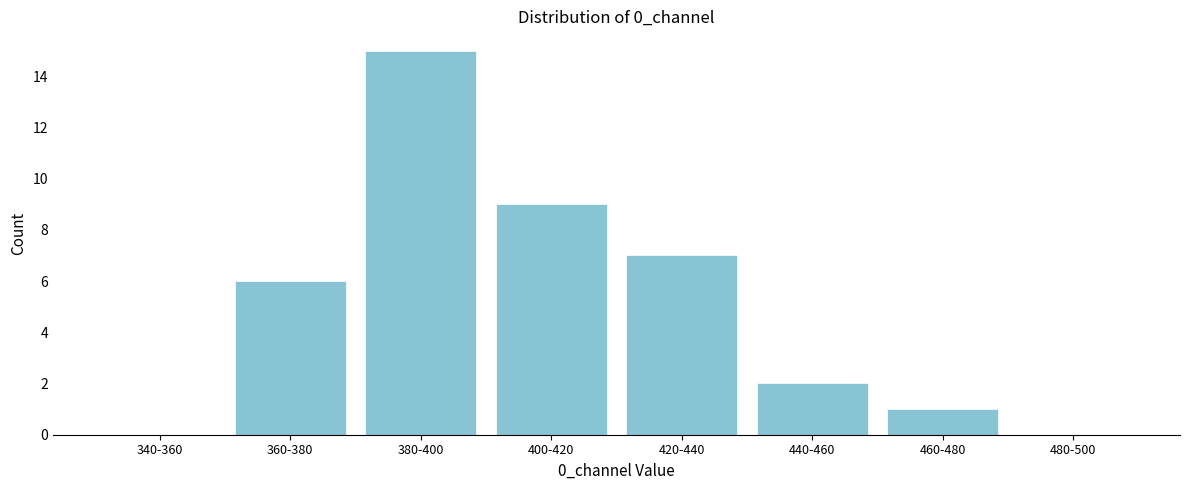

Reading left to right, list all the values displayed in this chart.

340-360=0	360-380=6	380-400=15	400-420=9	420-440=7	440-460=2	460-480=1	480-500=0